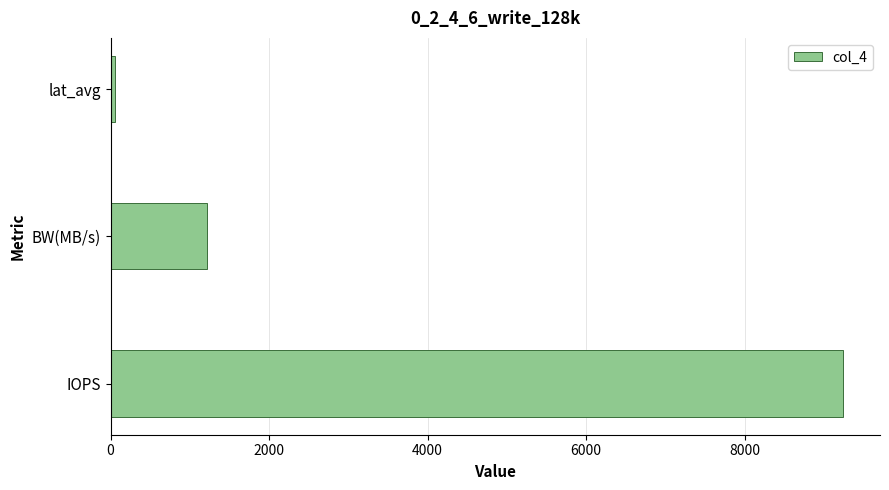

The chart shows a value of 1212.0 at BW(MB/s). True or false?

True